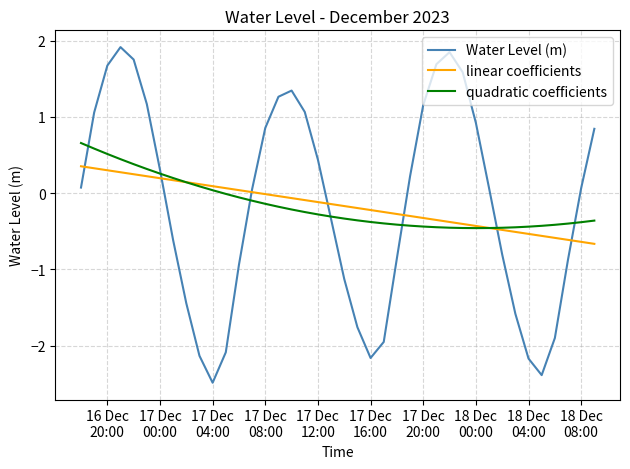

What is the maximum value for quadratic coefficients?

0.7